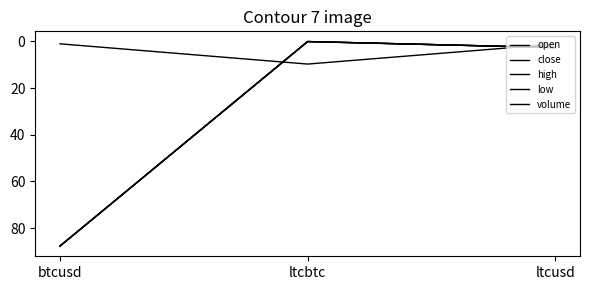

What is the highest value of the volume series?

9.7